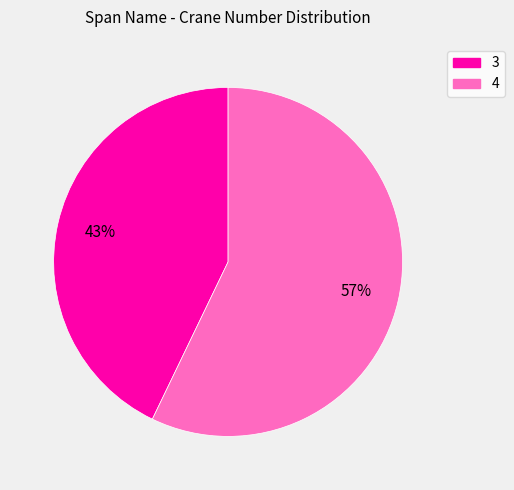

How many slices are in this pie chart?

2